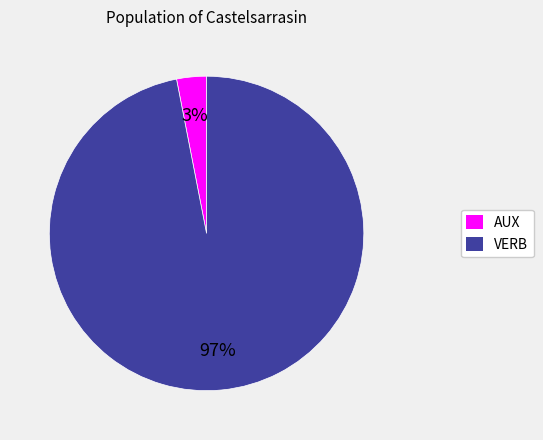

How many segments does this pie chart have?

2